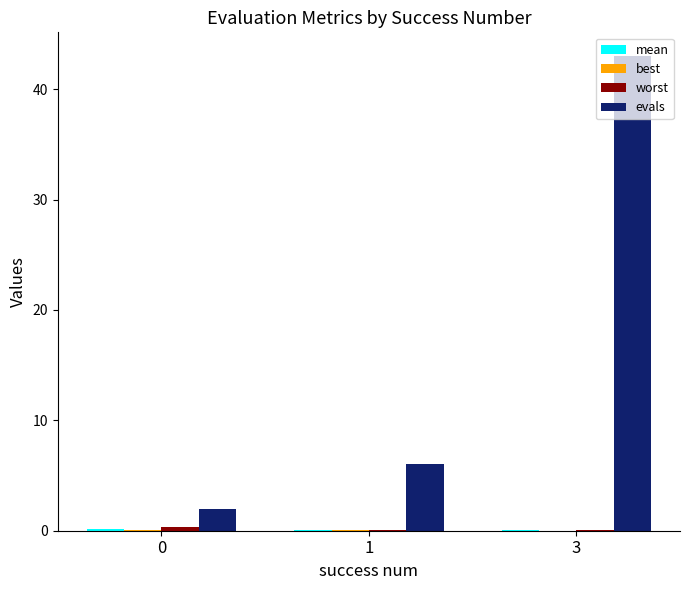

At which category is the sum across all series the highest?

3